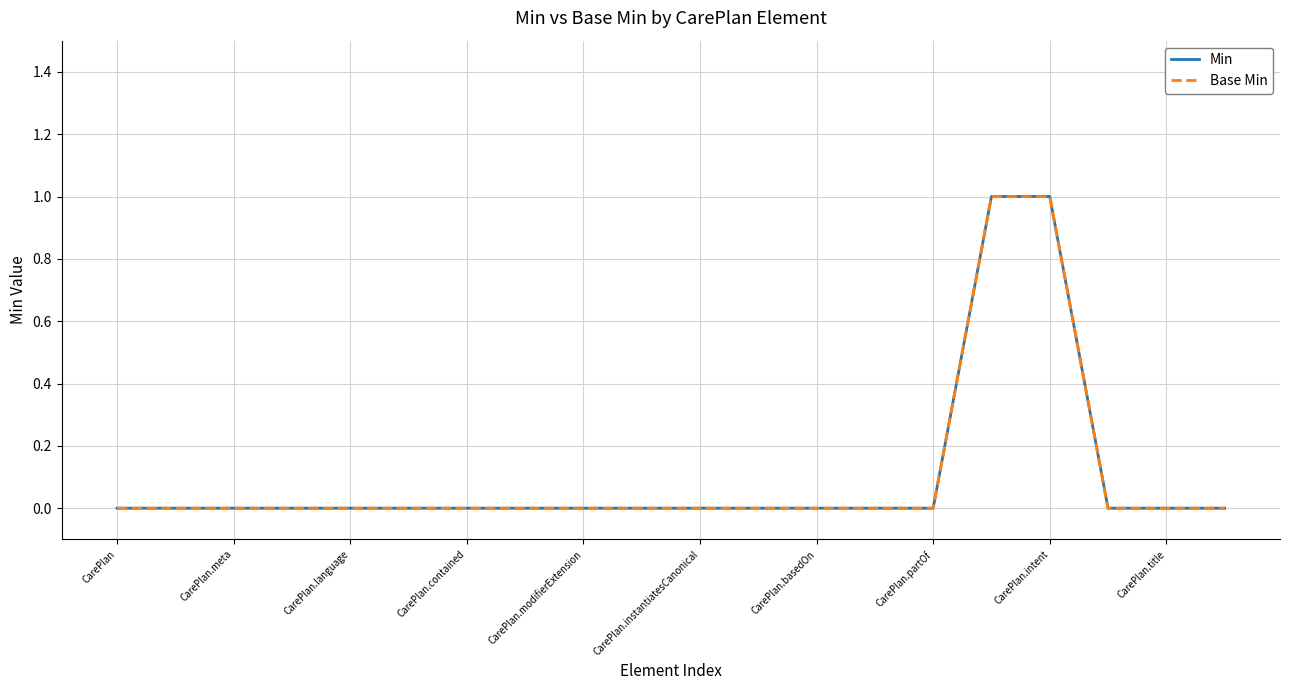

Is this an area chart (filled region under the line)?

No